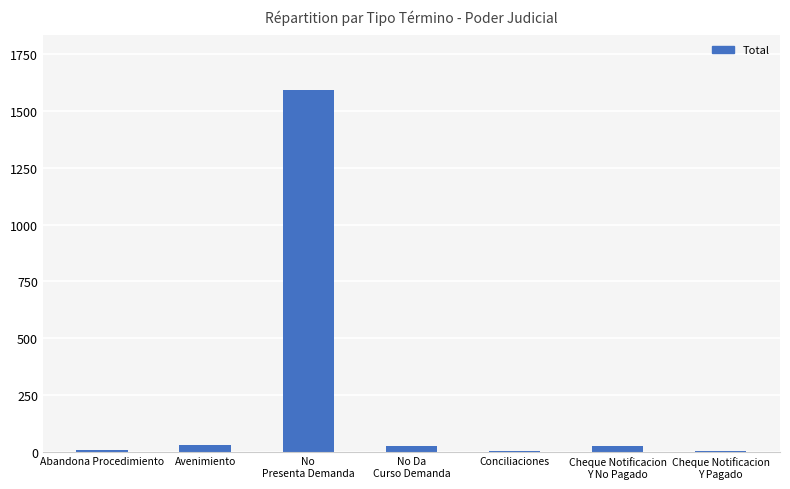

What is the sum of all values?

1686